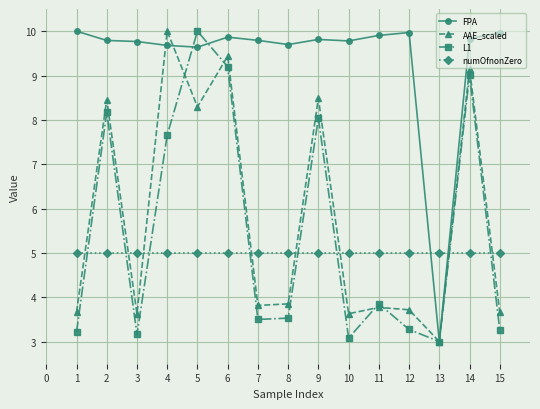

Between 1 and 6, which series saw the biggest shift?

L1